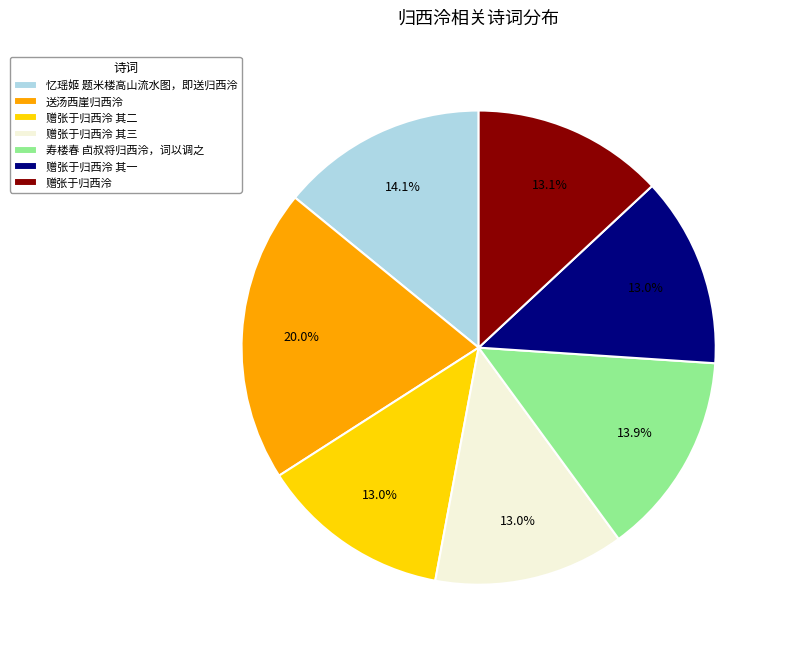

Between 寿楼春 卣叔将归西泠，词以调之 and 送汤西崖归西泠, which is larger?

送汤西崖归西泠